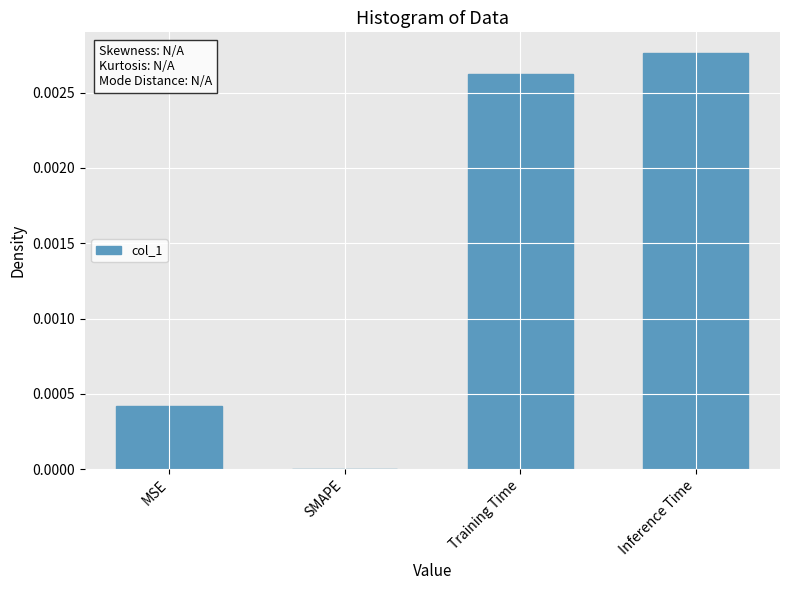

Which label corresponds to the largest value in the chart?

Inference Time